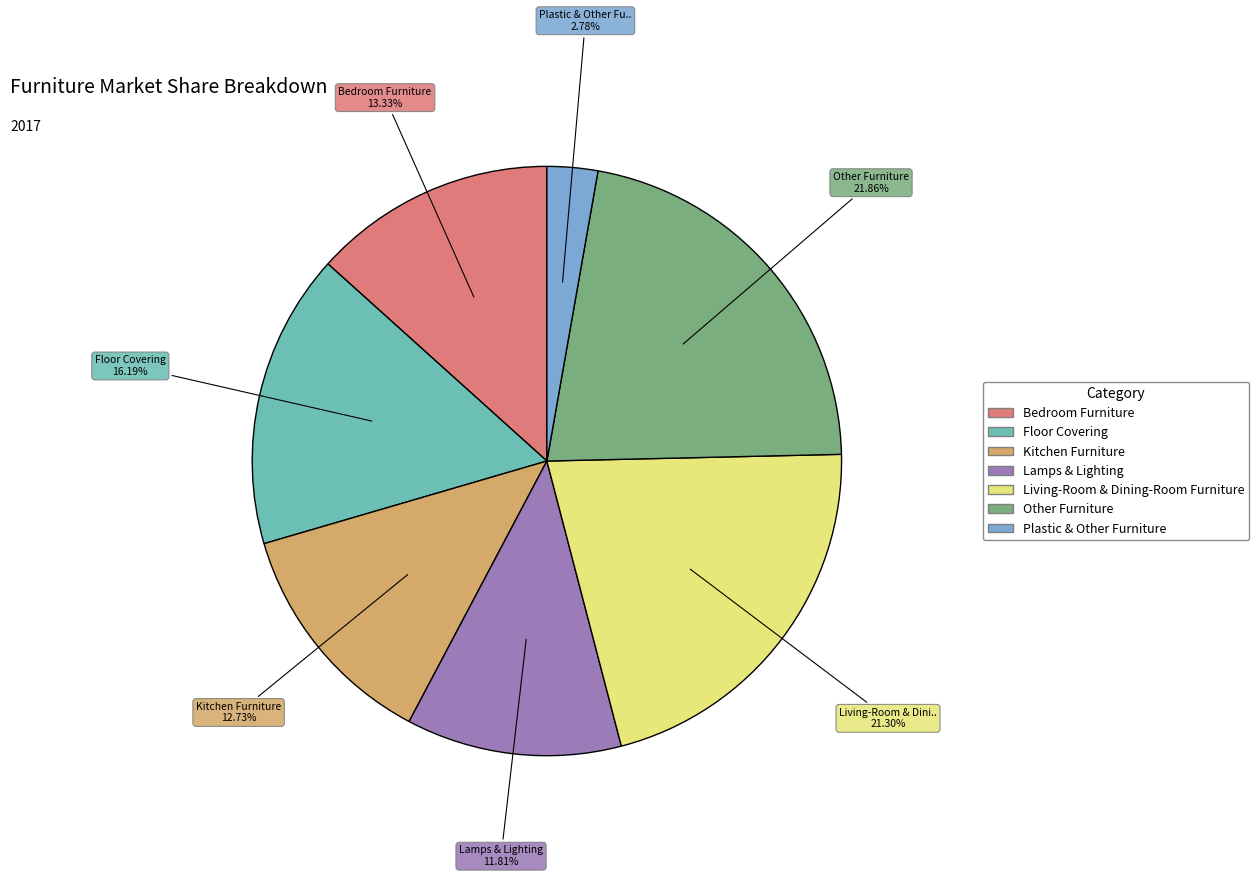

Which slice is the smallest?

Plastic & Other Furniture